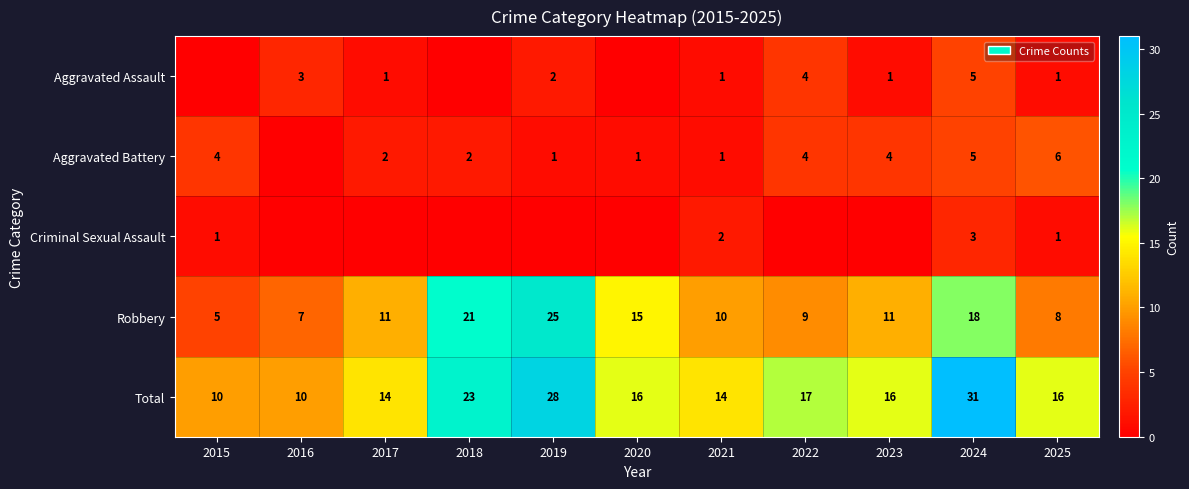

What is the difference between the second highest and minimum values in the Total series?

18